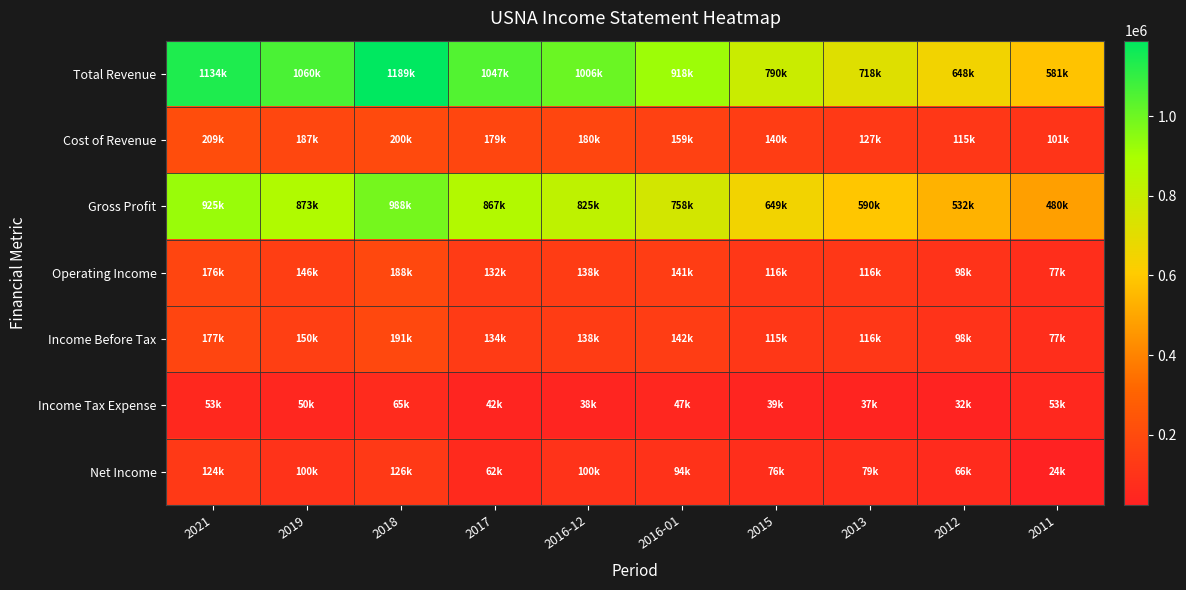

What is the spread (max minus min) of values at 2018?

1123900